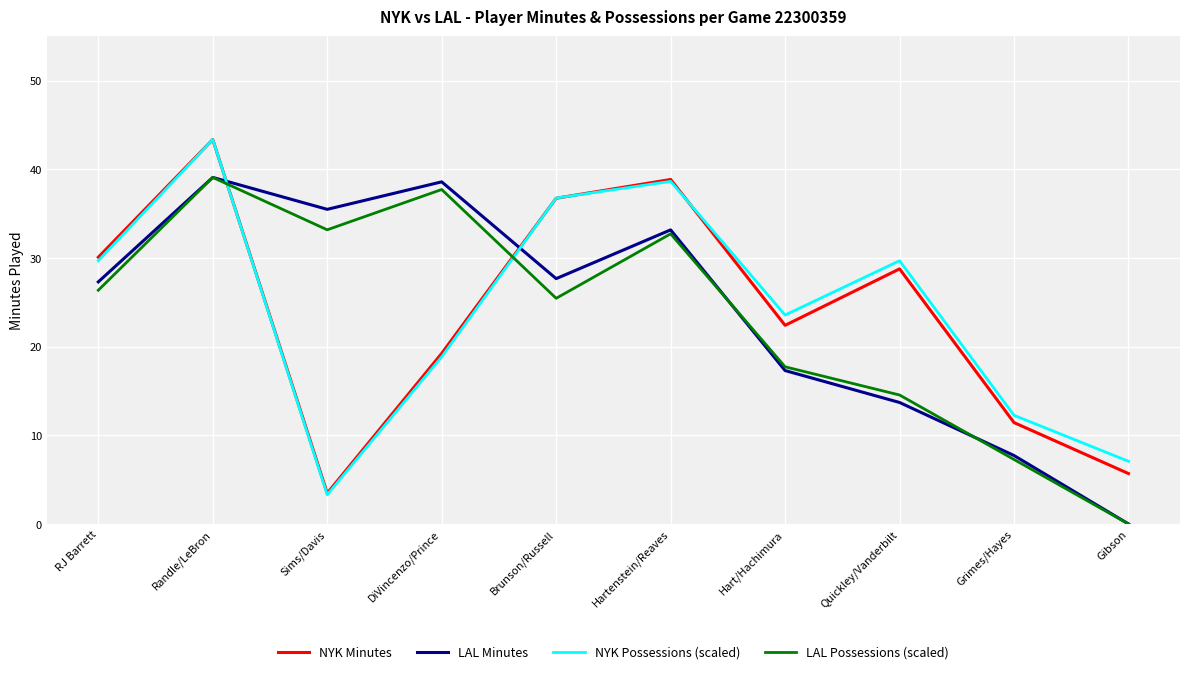

Between which two adjacent categories do LAL Minutes and NYK Minutes first intersect?

Randle/LeBron and Sims/Davis